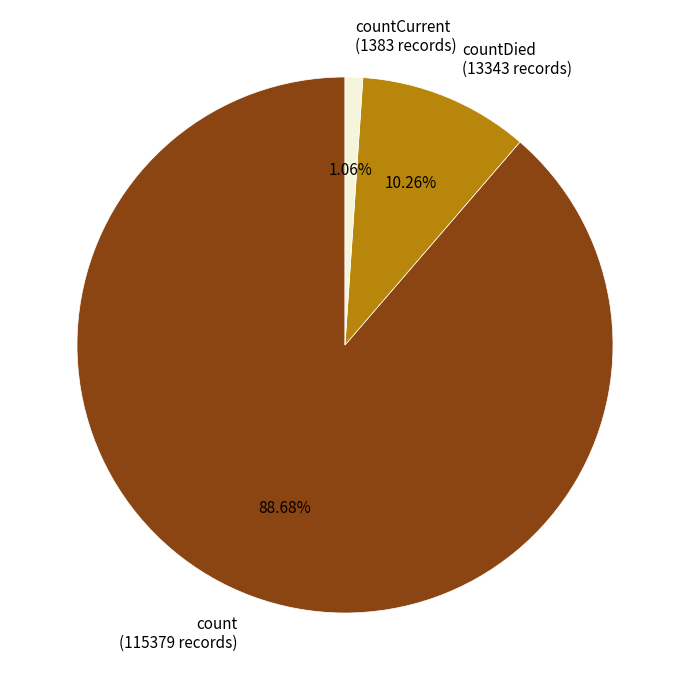

Is countDied (13343 records) the majority of the pie?

No